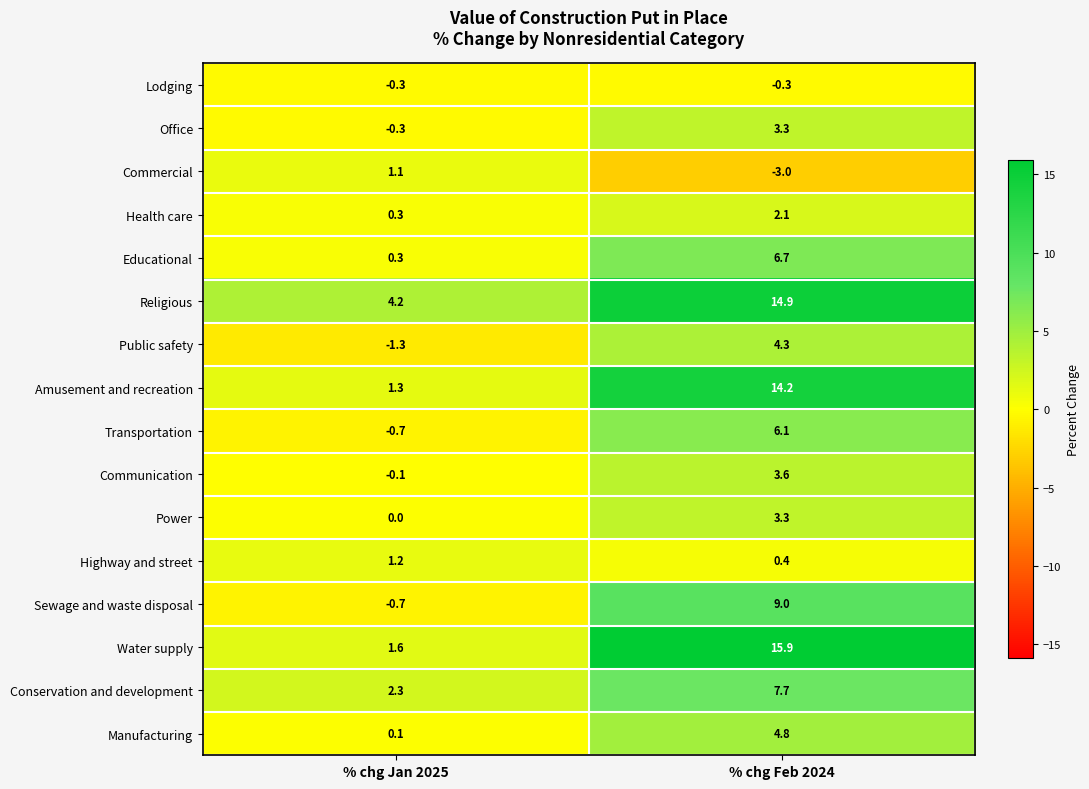

True or false: Educational has a value of 10.1 at % chg Feb 2024.

False